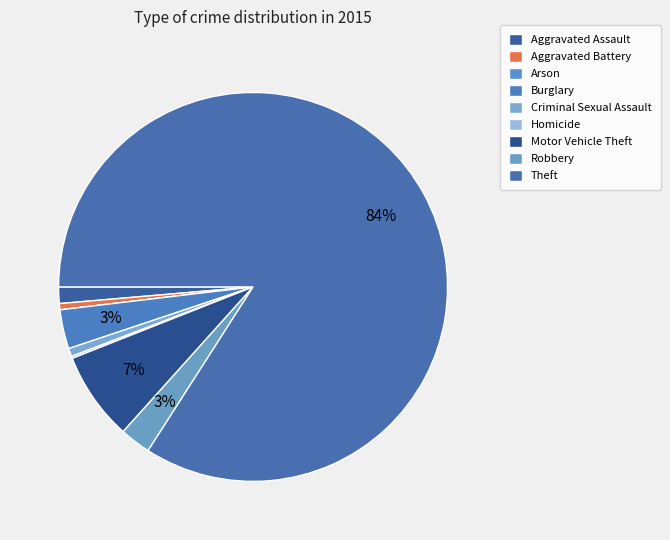

To the nearest percent, what is the average slice percentage?

11%